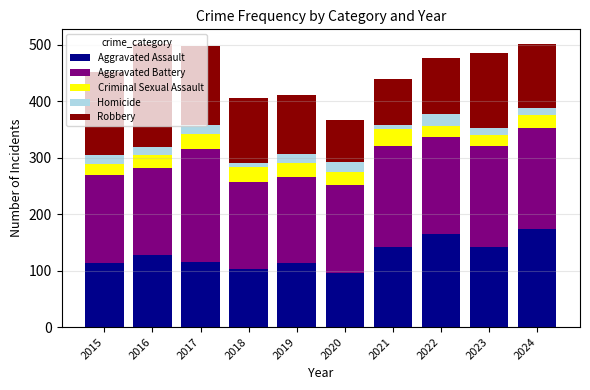

True or false: Aggravated Assault has a value of 194 at 2019.

False